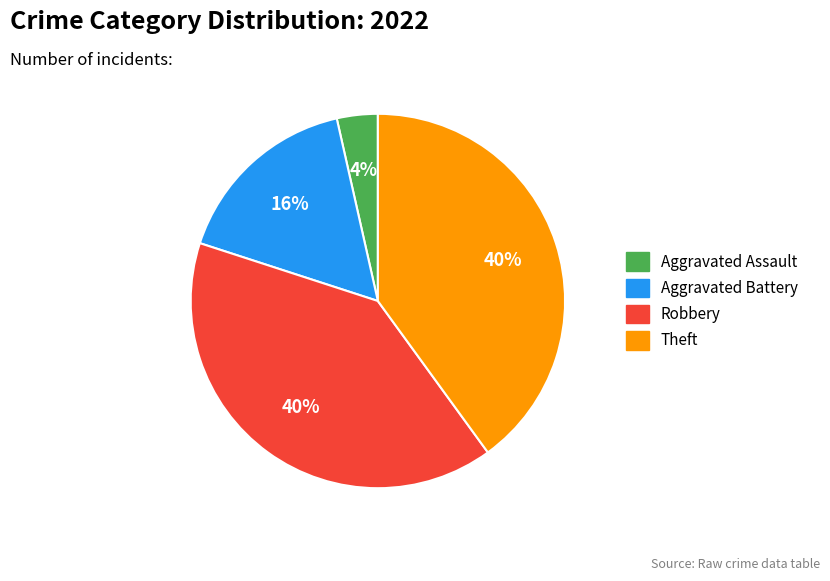

Count the number of slices in the pie.

4